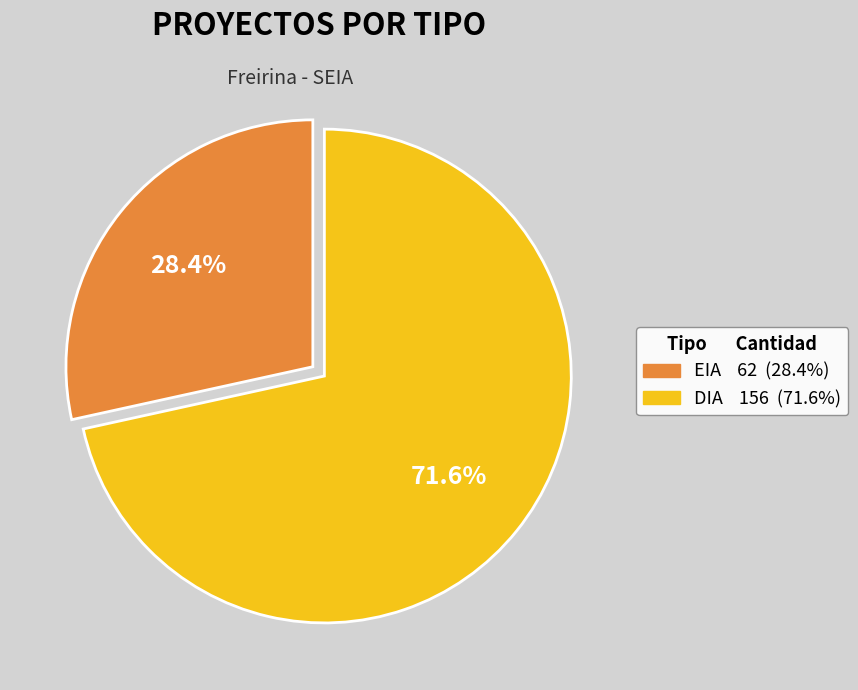

Between EIA and DIA, which is larger?

DIA